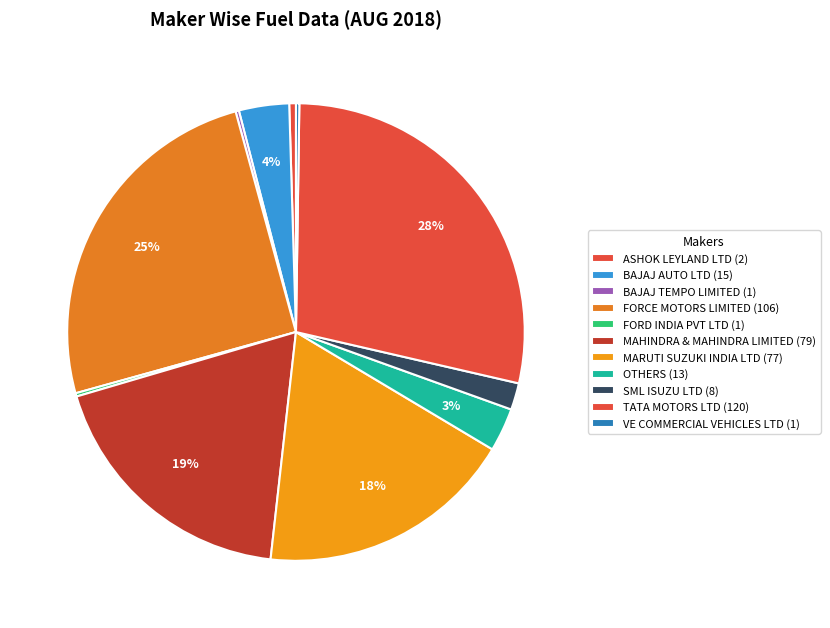

Rank the categories by value from lowest to highest.

BAJAJ TEMPO LIMITED, FORD INDIA PVT LTD, VE COMMERCIAL VEHICLES LTD, ASHOK LEYLAND LTD, SML ISUZU LTD, OTHERS, BAJAJ AUTO LTD, MARUTI SUZUKI INDIA LTD, MAHINDRA & MAHINDRA LIMITED, FORCE MOTORS LIMITED, TATA MOTORS LTD